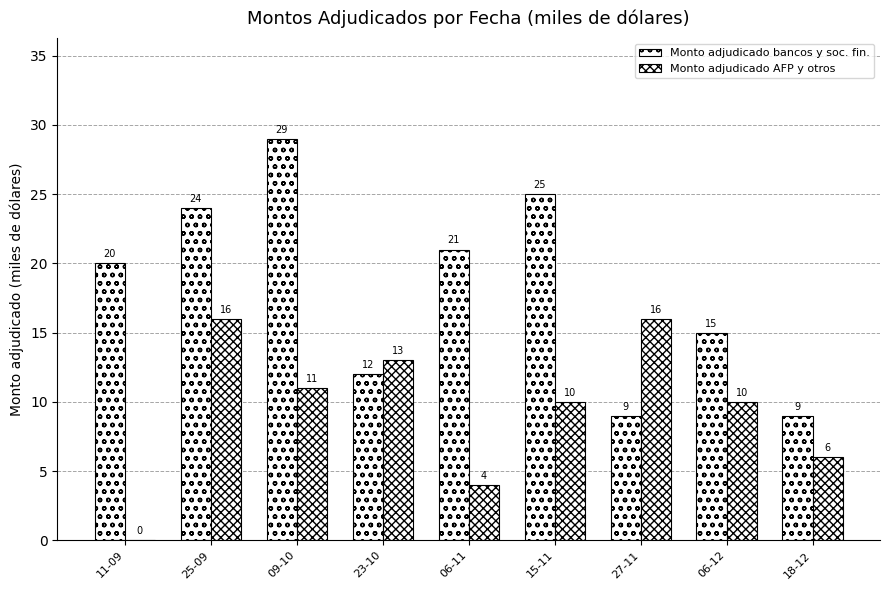

How many data points does each series have?

9